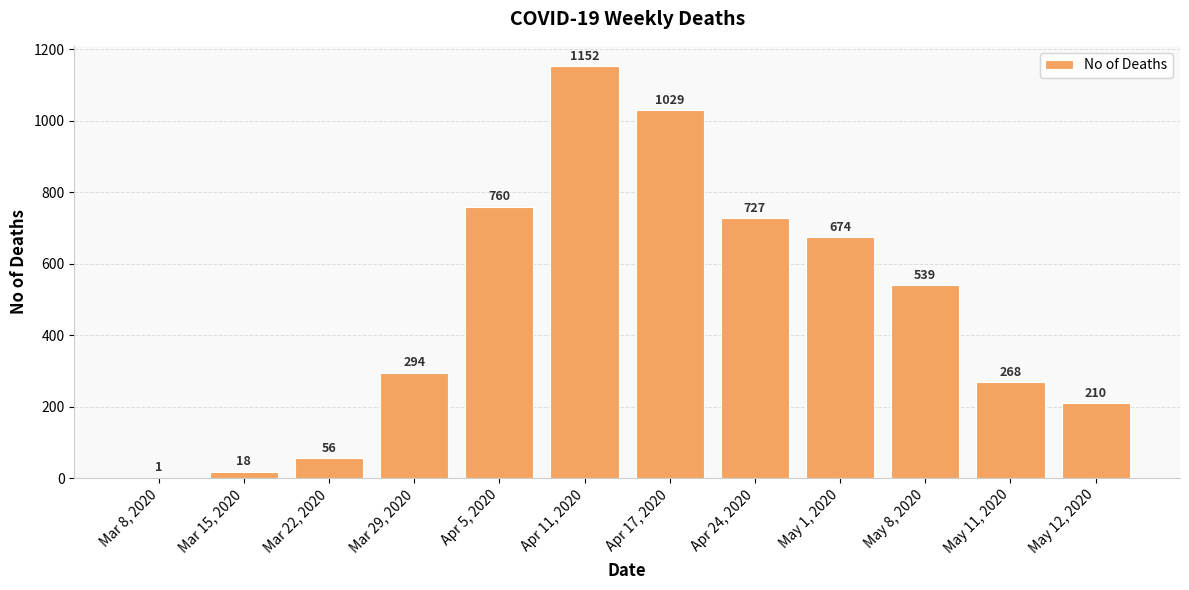

How many categories are shown in the chart?

12